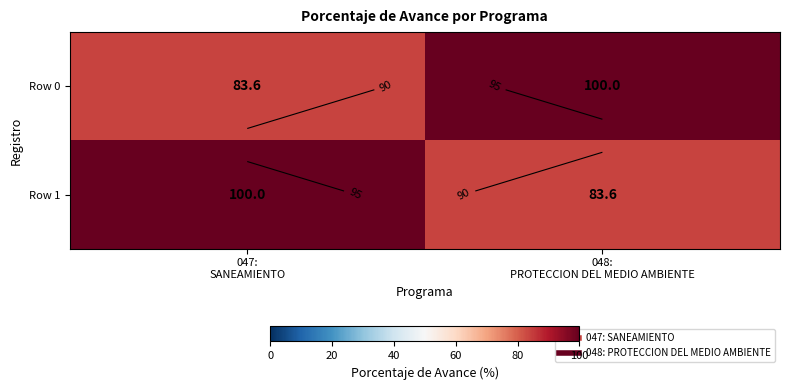

Rank the series by their maximum value, from lowest to highest.

Row 0, Row 1